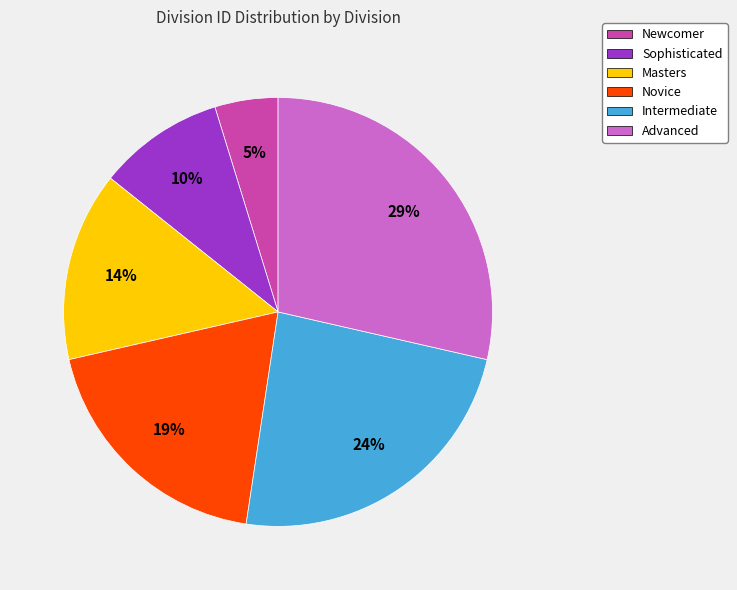

Is there any slice that represents more than half of the pie?

No